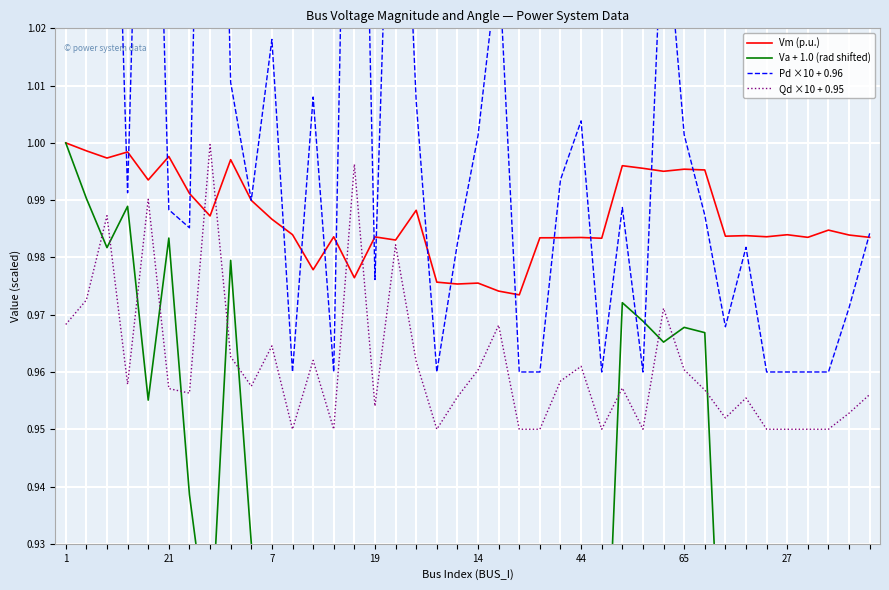

The Vm (p.u.) series shows 0.5 at 65. True or false?

False